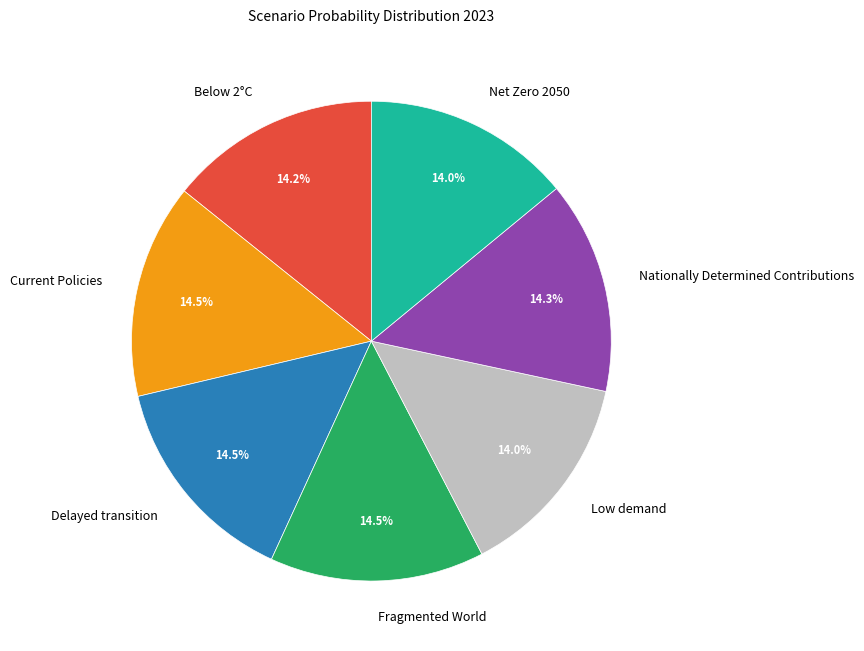

Is the sum of Below 2°C and Nationally Determined Contributions greater than half?

No